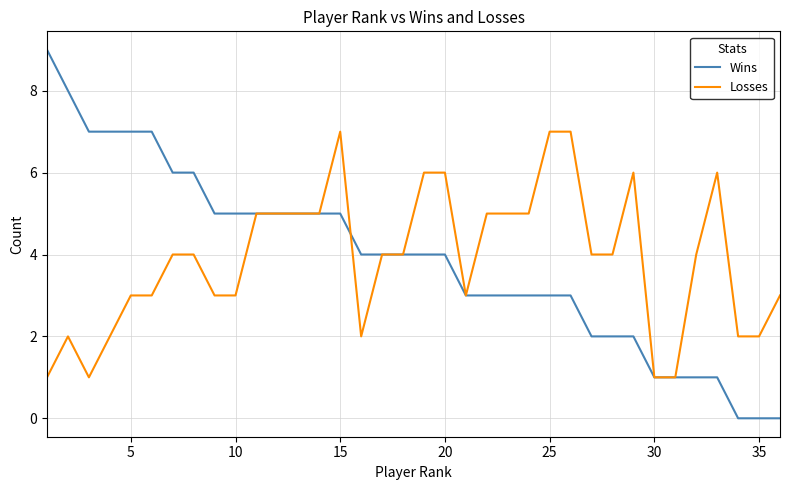

What is the maximum value for Wins?

9